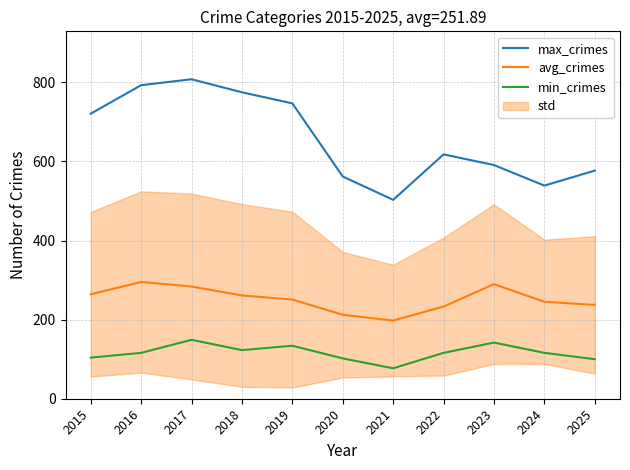

Where does the min_crimes series first go above 116?

2017